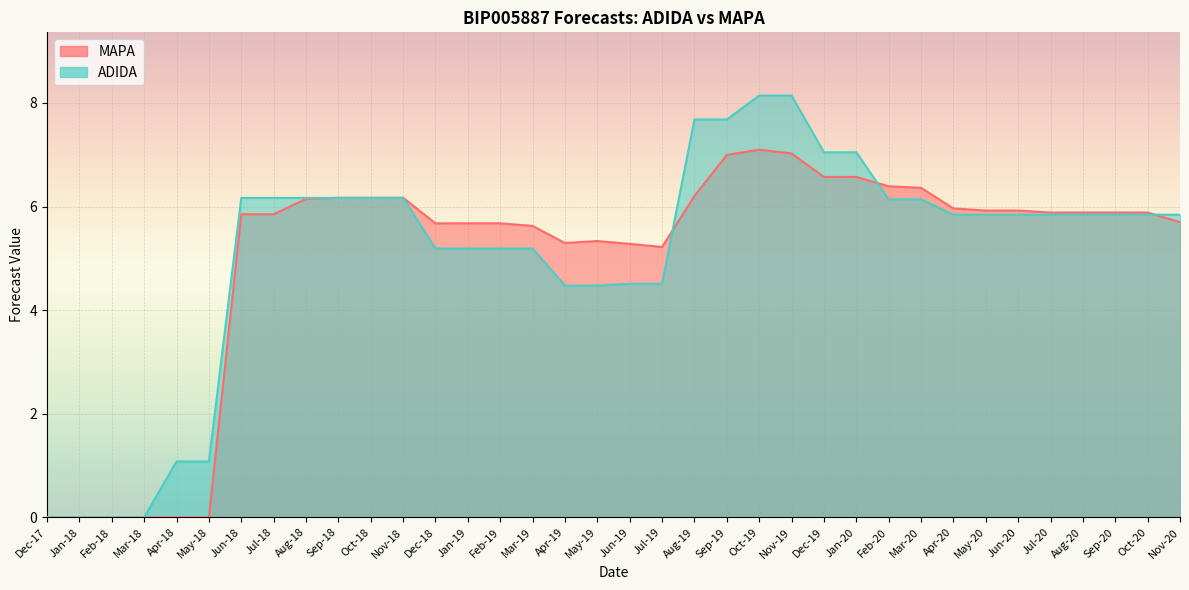

Rank the series at Jul-18 from lowest to highest value.

MAPA, ADIDA